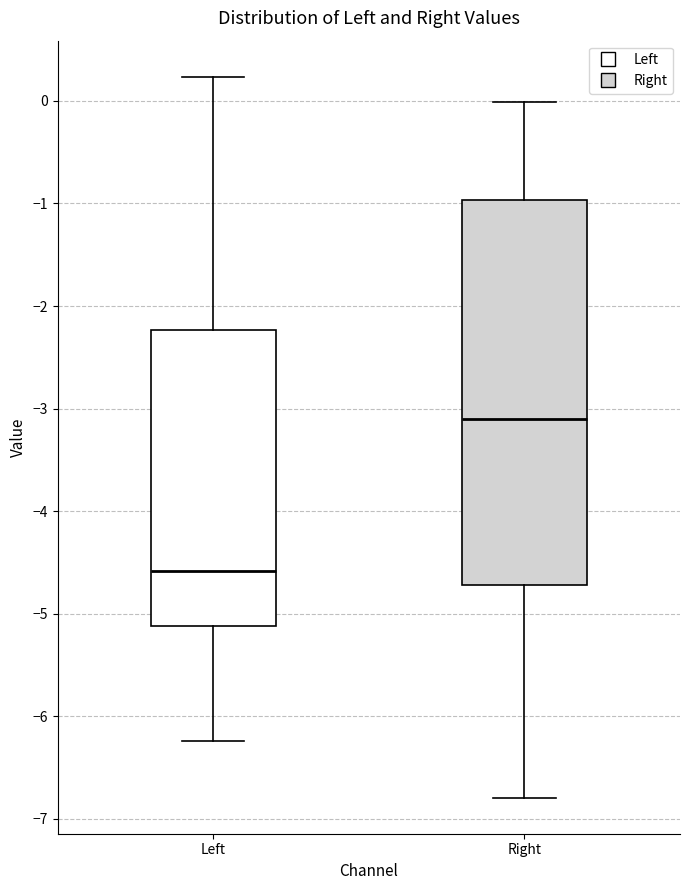

Reading left to right, read every box against the y-axis: the position of its median line, the range the box covers, and the ends of its whiskers. The values are not printed on the chart, so give them approximately, as read against the axis.

Left: median -4.6, box -5.1 to -2.2, whiskers -6.2 to 0.2
Right: median -3.1, box -4.7 to -1.0, whiskers -6.8 to 0.0